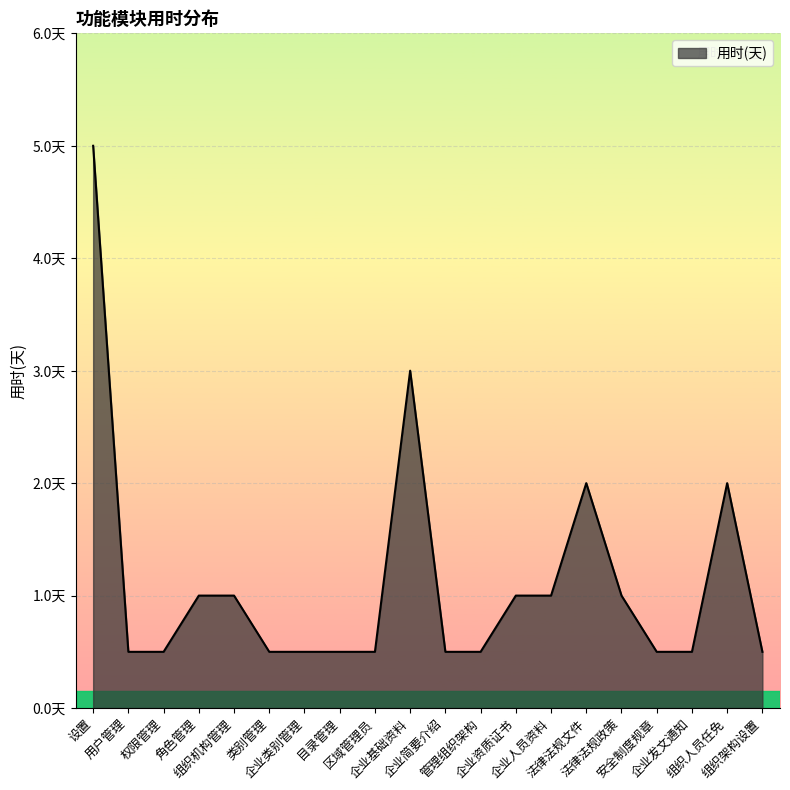

The value at 设置 is 5.0. True or false?

True